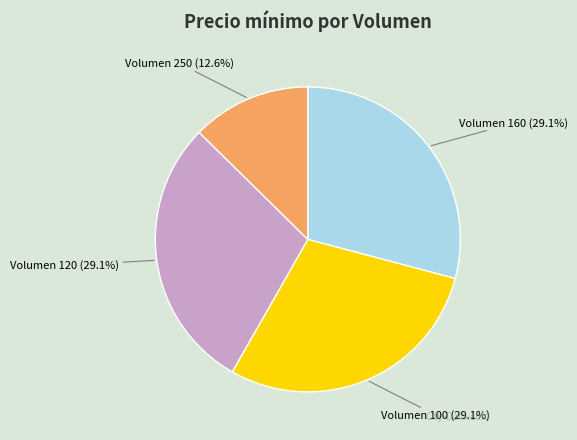

Is the sum of Volumen 100 (29.1%) and Volumen 160 (29.1%) greater than half?

Yes